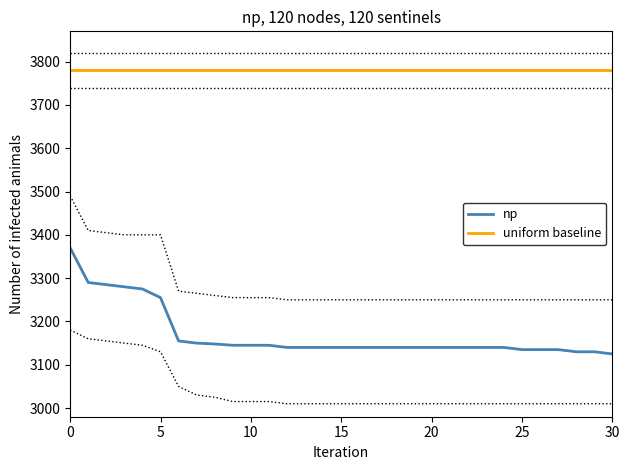

Reading right to left, transcribe all the data shown in this chart.

np: 3125	3130	3130	3135	3135	3135	3140	3140	3140	3140	3140	3140	3140	3140	3140	3140	3140	3140	3140	3145	3145	3145	3148	3150	3155	3255	3275	3280	3285	3290	3370
uniform baseline: 3780	3780	3780	3780	3780	3780	3780	3780	3780	3780	3780	3780	3780	3780	3780	3780	3780	3780	3780	3780	3780	3780	3780	3780	3780	3780	3780	3780	3780	3780	3780